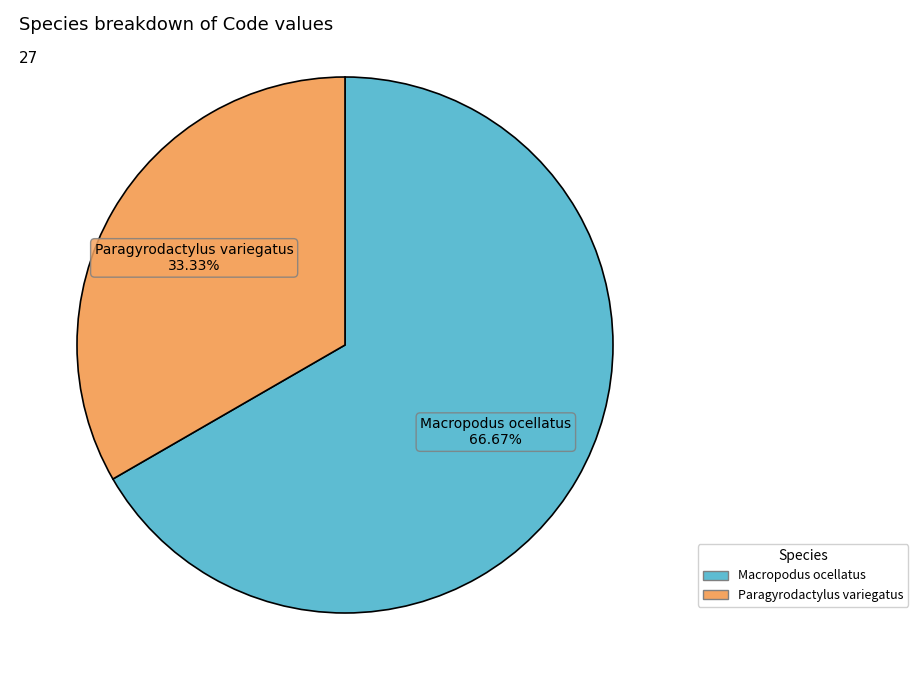

Approximately how many times larger is the value at Macropodus ocellatus compared to Paragyrodactylus variegatus?

2.0